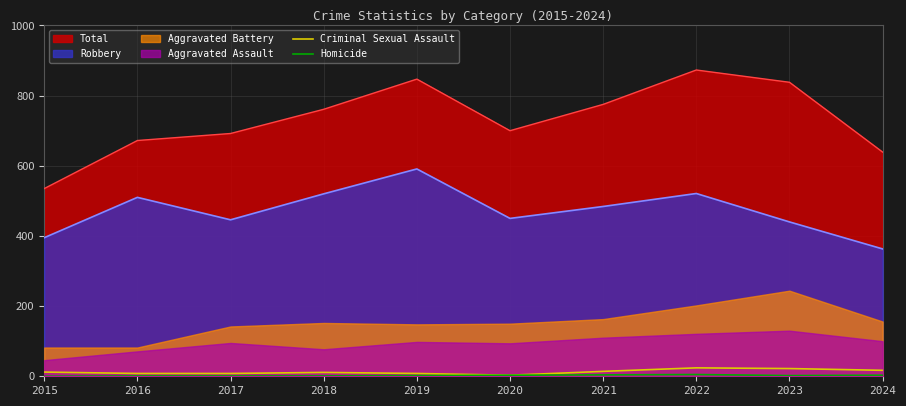

Is the value of Total at 2017 greater than the value of Criminal Sexual Assault at 2018?

Yes